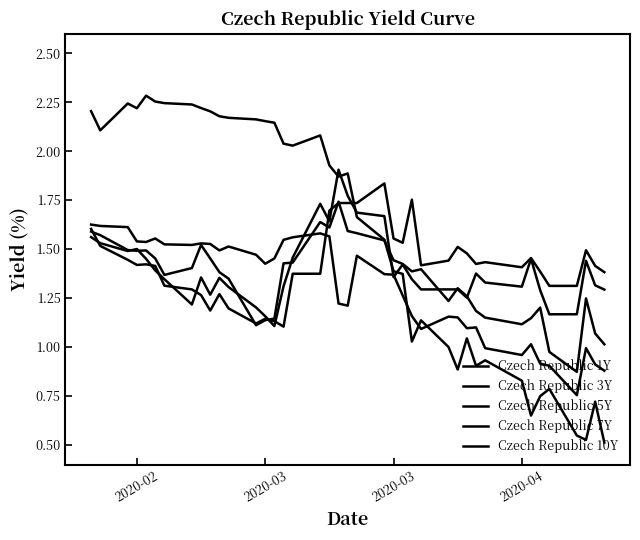

Reading left to right, extract all data points from this chart.

Czech Republic 1Y: 2.2	2.1	2.2	2.2	2.3	2.3	2.2	2.2	2.2	2.2	2.2	2.2	2.2	2.2	2.1	2.0	2.0	2.1	1.9	1.9	1.9	1.7	1.5	1.4	1.4	1.0	1.1	1.0	0.9	1.0	0.9	0.9	0.8	0.7	0.7	0.8	0.5	0.5	0.7	0.5
Czech Republic 3Y: 1.6	1.6	1.6	1.5	1.5	1.6	1.5	1.5	1.5	1.5	1.5	1.5	1.5	1.4	1.5	1.5	1.6	1.6	1.6	1.2	1.2	1.5	1.4	1.4	1.3	1.2	1.1	1.2	1.2	1.1	1.1	1.0	1.0	1.0	0.9	0.9	0.8	1.0	0.9	0.9
Czech Republic 5Y: 1.6	1.6	1.5	1.5	1.5	1.5	1.4	1.4	1.5	1.5	1.4	1.3	1.1	1.1	1.1	1.4	1.4	1.6	1.6	1.7	1.6	1.6	1.5	1.4	1.4	1.4	1.4	1.2	1.3	1.3	1.2	1.1	1.1	1.1	1.2	1.0	0.9	1.2	1.1	1.0
Czech Republic 7Y: 1.6	1.5	1.5	1.5	1.4	1.4	1.3	1.2	1.4	1.3	1.4	1.3	1.2	1.2	1.1	1.3	1.5	1.7	1.6	1.9	1.8	1.7	1.7	1.4	1.4	1.3	1.3	1.3	1.3	1.3	1.4	1.3	1.3	1.4	1.3	1.2	1.2	1.4	1.3	1.3
Czech Republic 10Y: 1.6	1.5	1.4	1.4	1.4	1.4	1.3	1.3	1.3	1.2	1.3	1.2	1.1	1.1	1.1	1.1	1.4	1.4	1.7	1.7	1.7	1.7	1.8	1.6	1.5	1.8	1.4	1.4	1.5	1.5	1.4	1.4	1.4	1.5	1.4	1.3	1.3	1.5	1.4	1.4